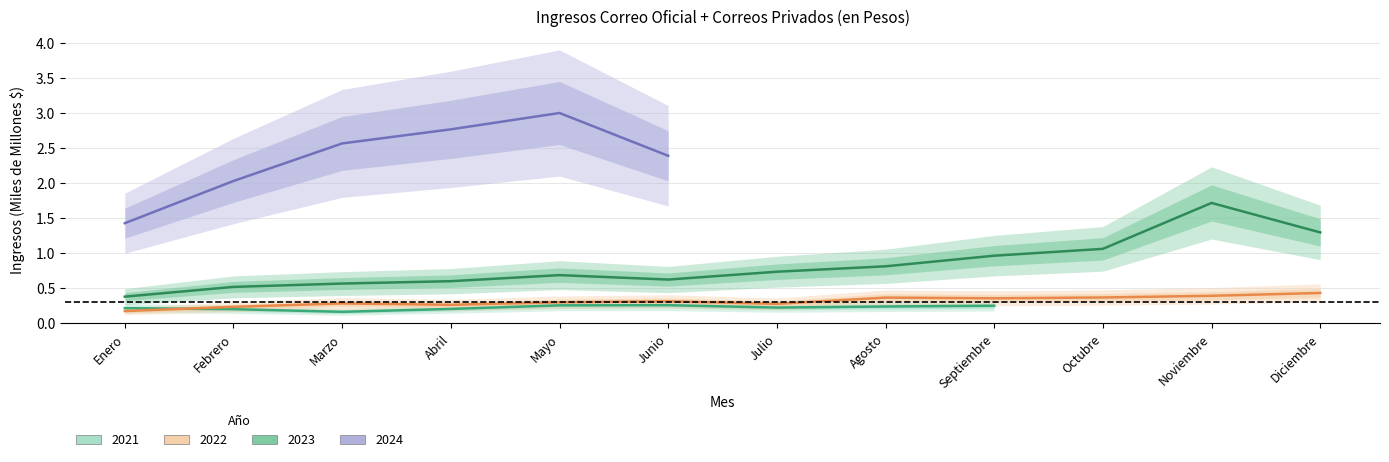

Which category has the lowest value across all series?

Enero